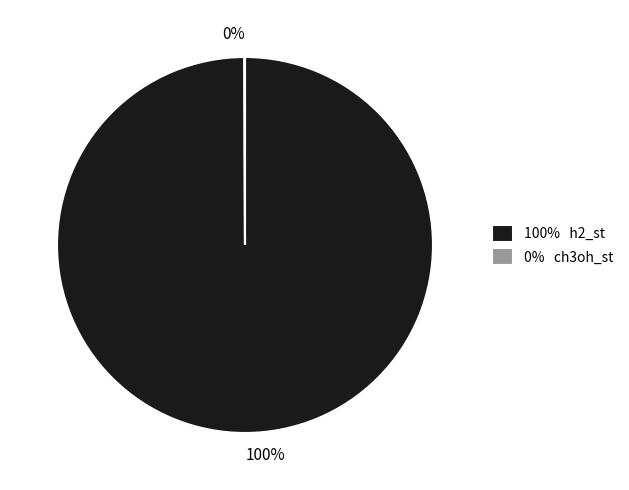

Is there any slice that represents more than half of the pie?

Yes